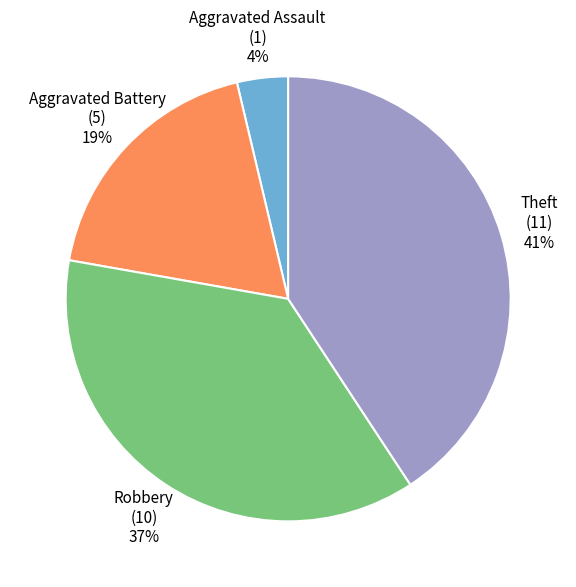

Which category has the biggest portion of the pie?

Theft